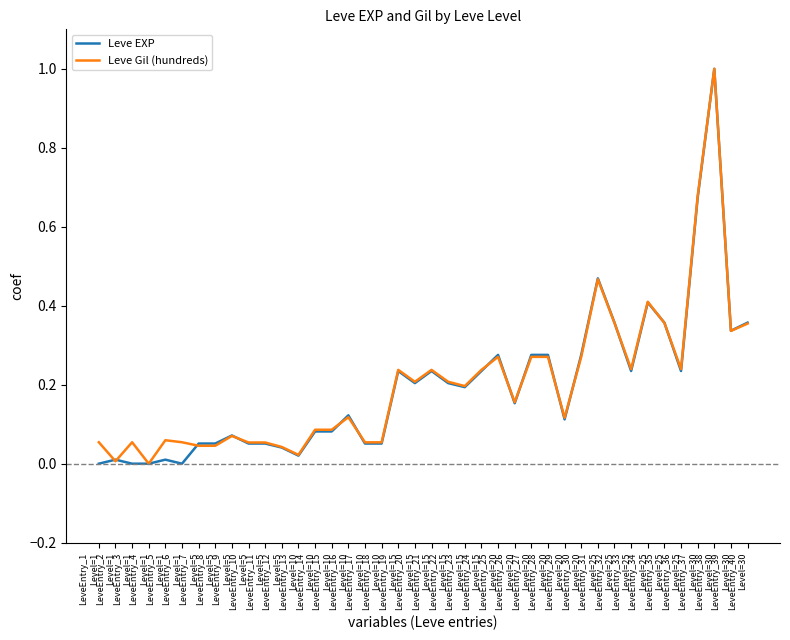

What is the highest value of the Leve EXP series?

1.0